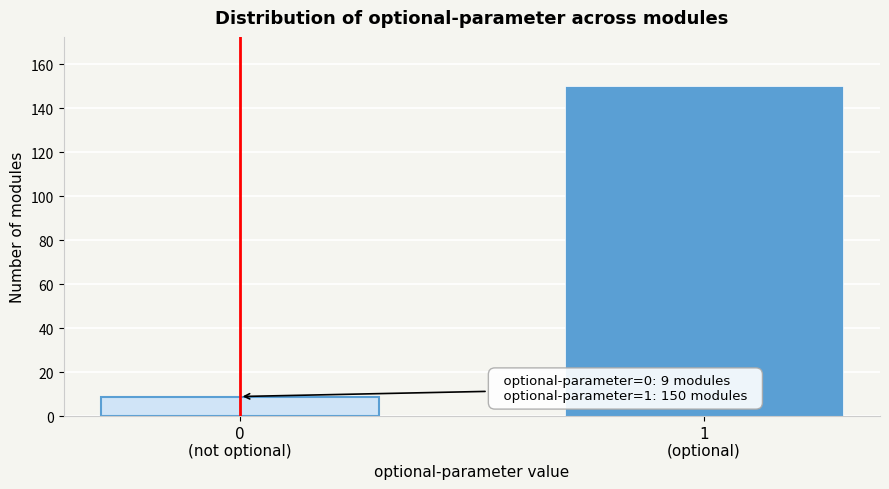

Reading left to right, extract all data points from this chart.

9	150